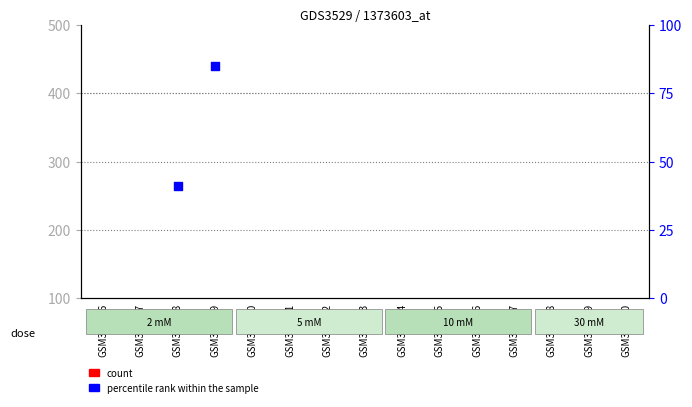

What are all the series names shown in the legend?

count, percentile rank within the sample